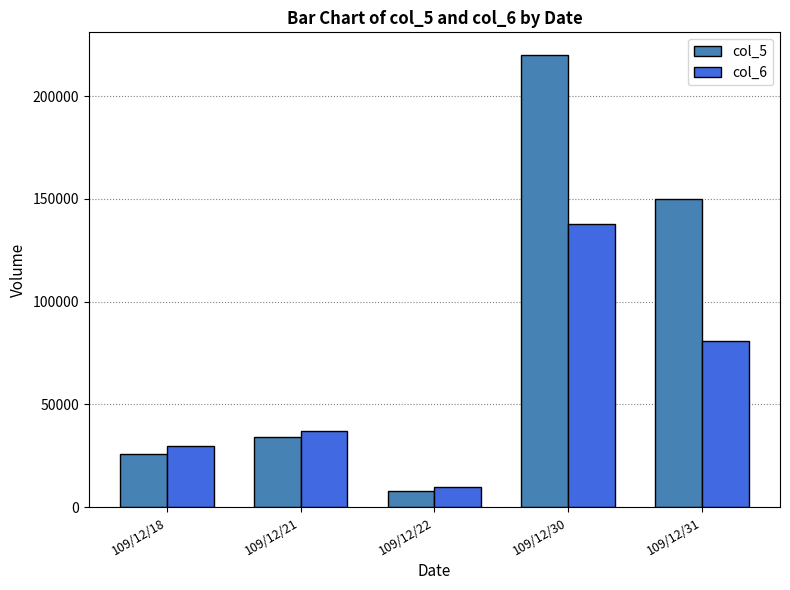

What is the difference between the col_6 values at 109/12/22 and 109/12/31?

71400